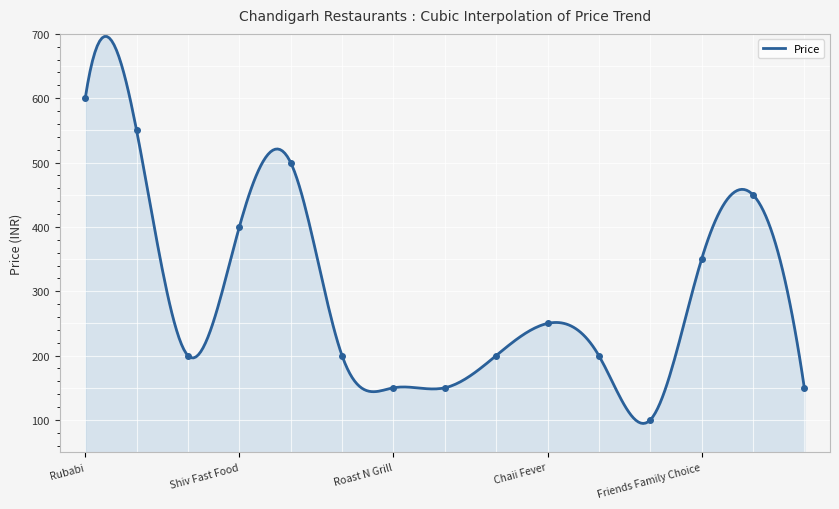

At which category does the chart reach its peak across all series?

Rubabi